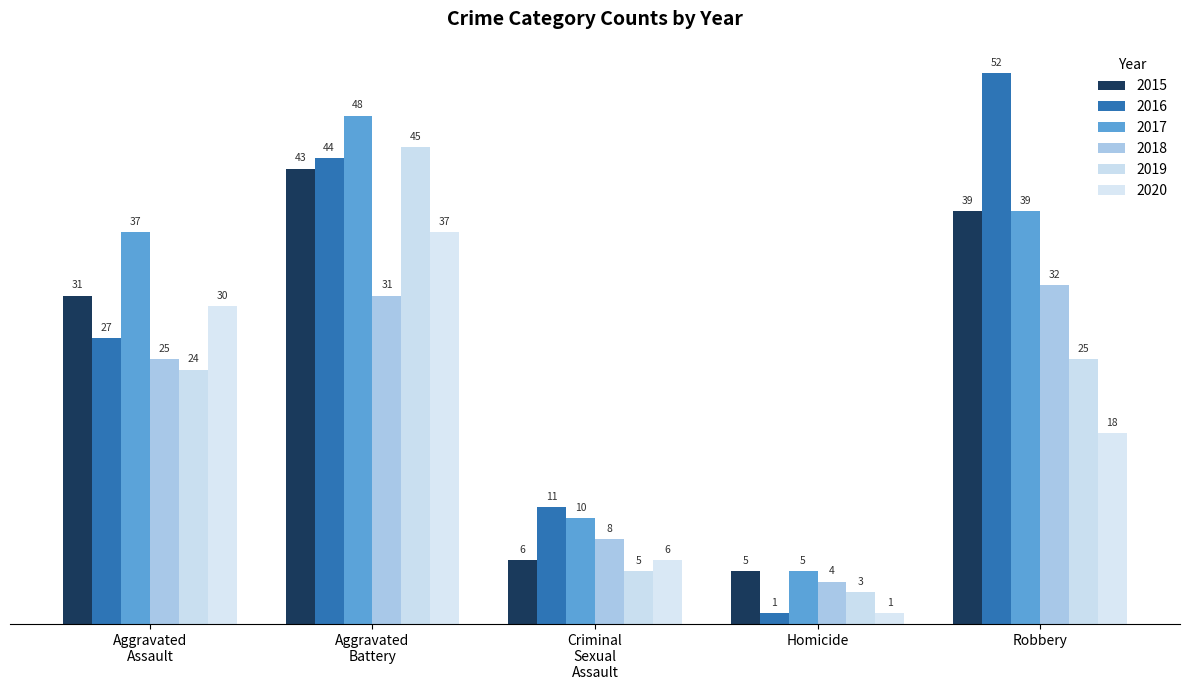

What is the lowest value of the 2017 series?

5